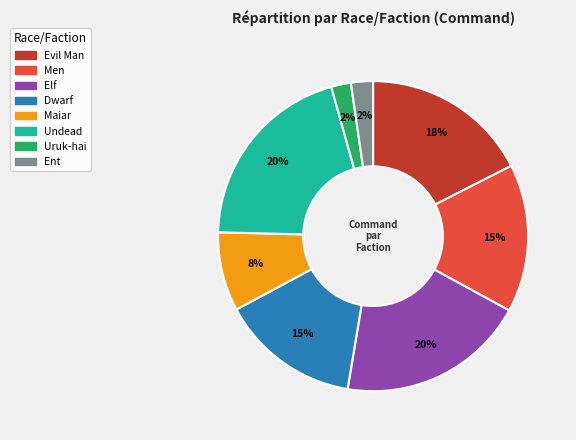

To the nearest percent, what percentage of the pie is Men?

15%